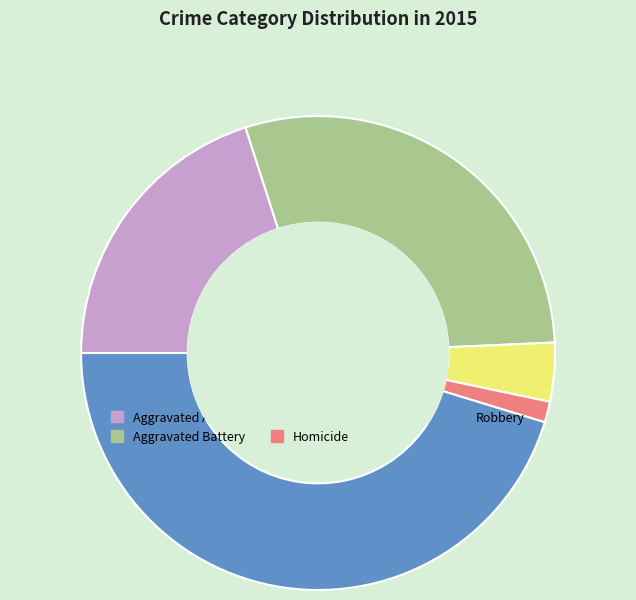

Do Aggravated Assault and Aggravated Battery together represent more than half of the pie?

No